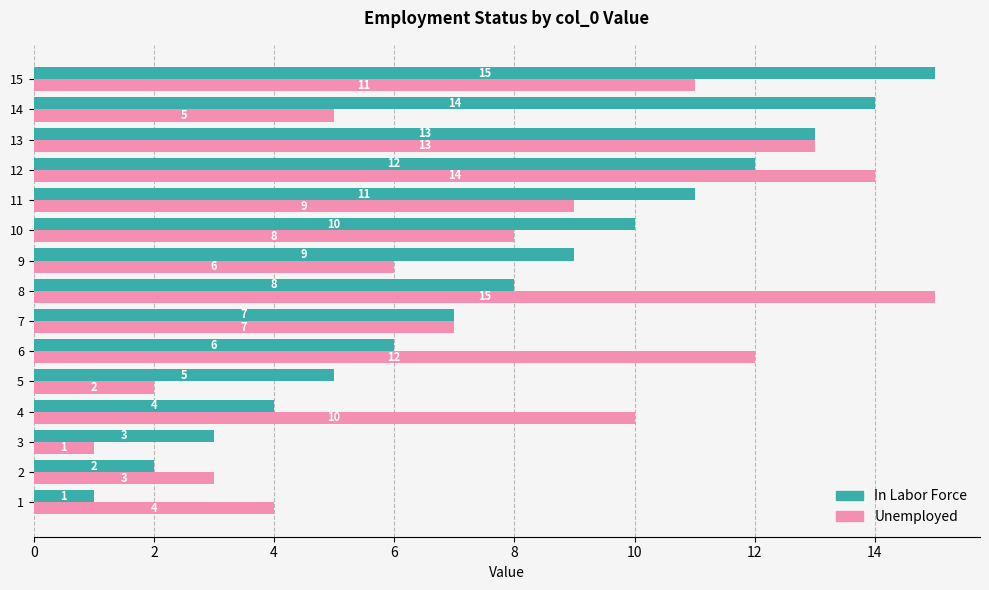

What is the total value across all series at 4?

14